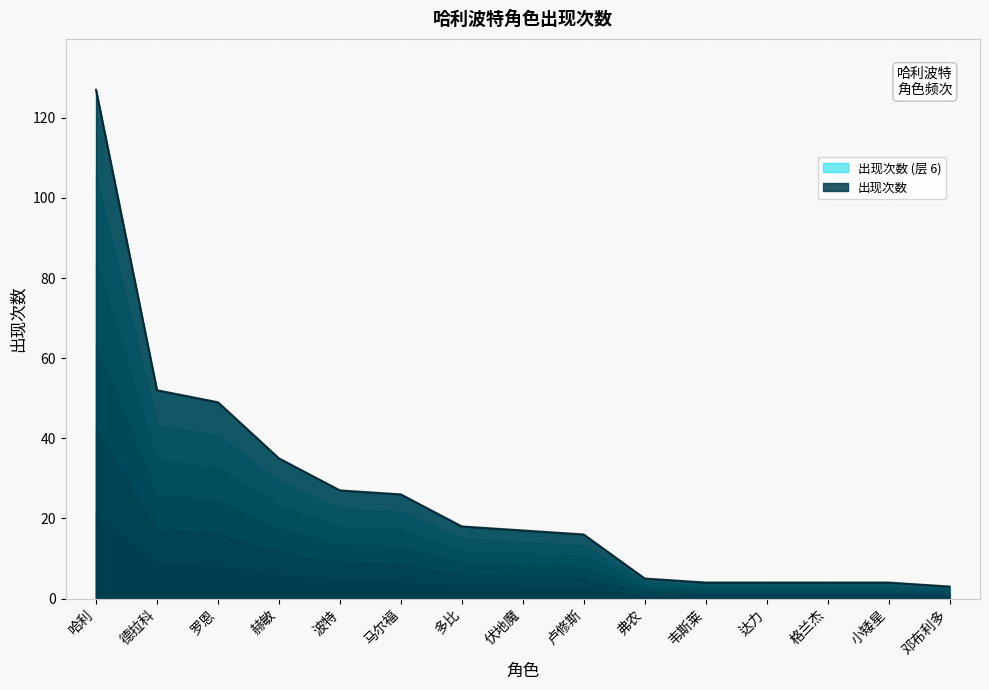

At which label does the data first exceed 17?

哈利